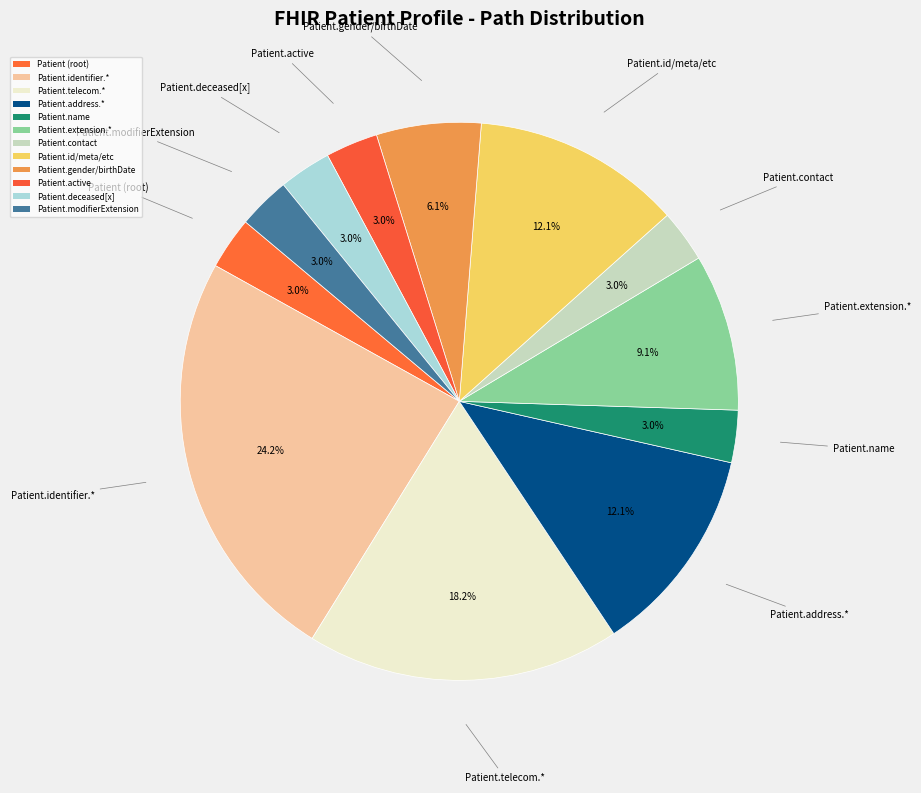

To the nearest percent, what is the average slice percentage?

8%